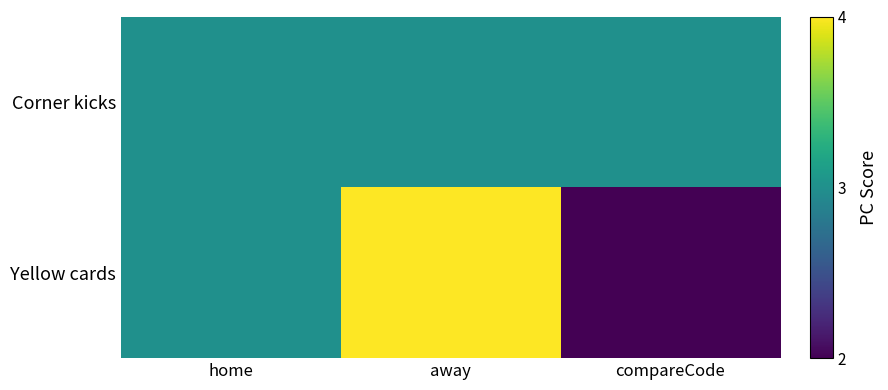

How many series are shown in this chart?

2